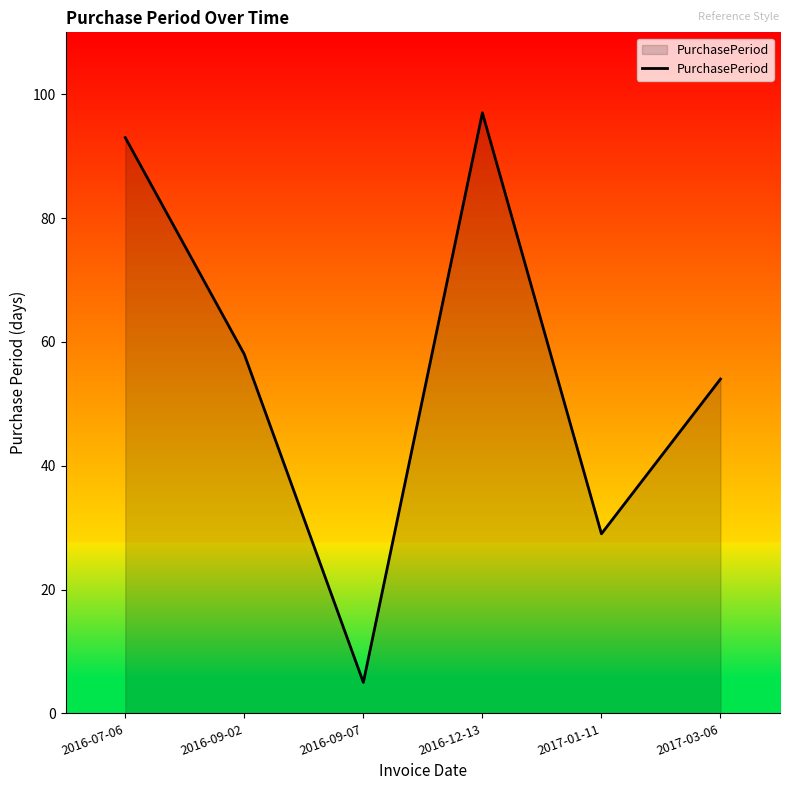

Which has a higher value, 2017-03-06 or 2016-09-07?

2017-03-06